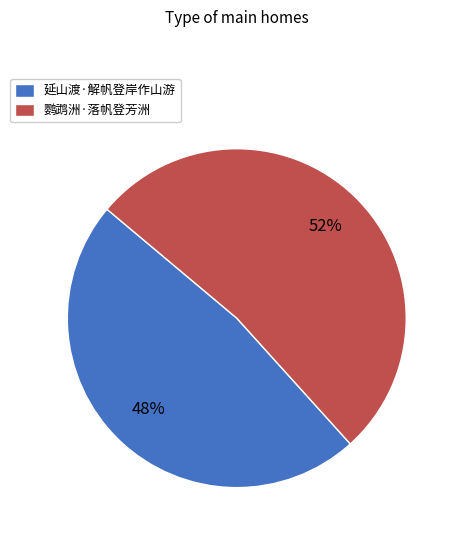

Do 延山渡·解帆登岸作山游 and 鹦鹉洲·落帆登芳洲 together represent more than half of the pie?

Yes